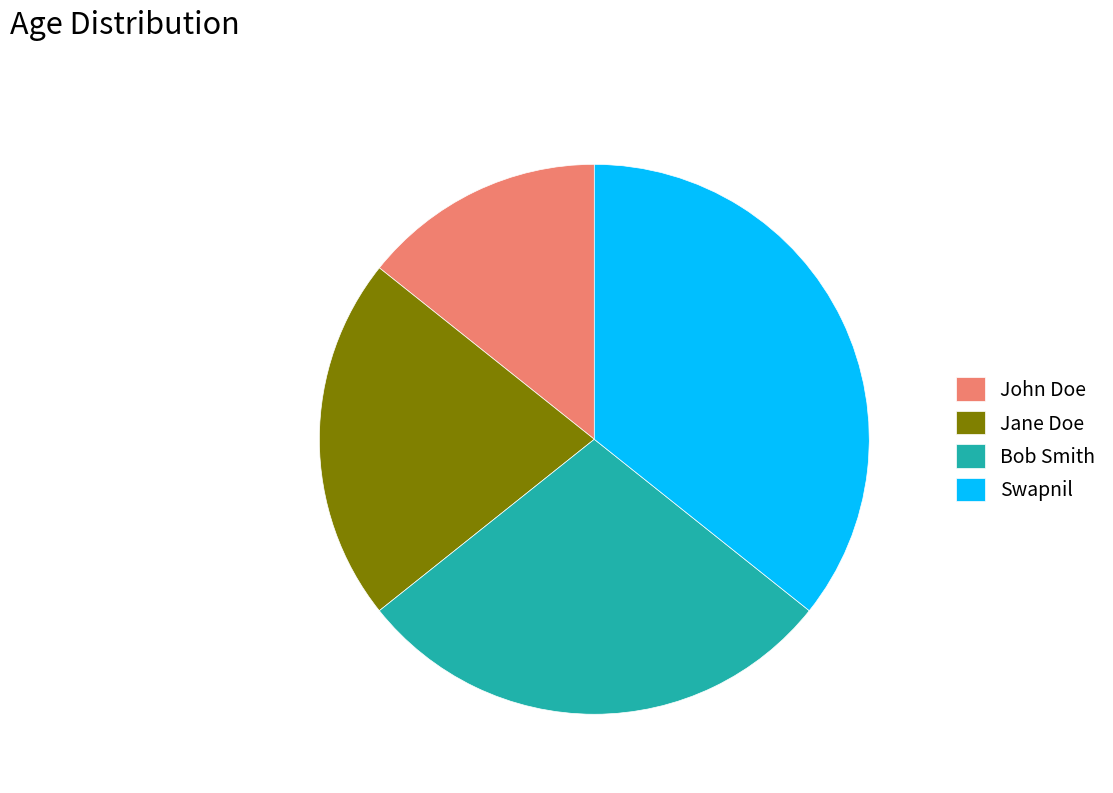

True or false: Swapnil accounts for 30% of the total.

False